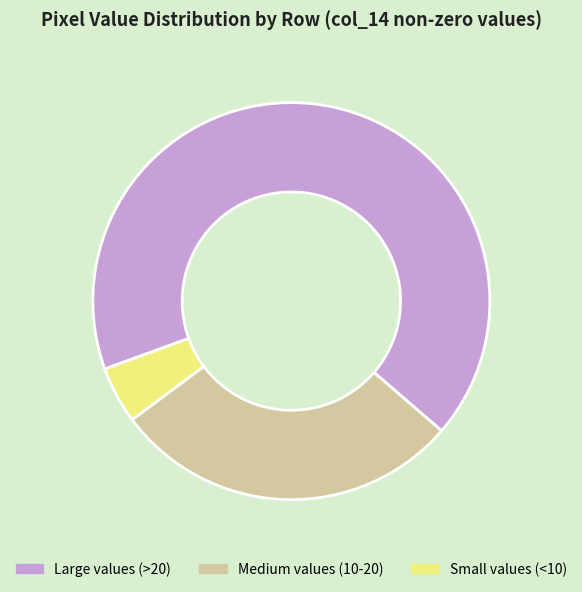

True or false: Small values (<10) accounts for 5% of the total.

True